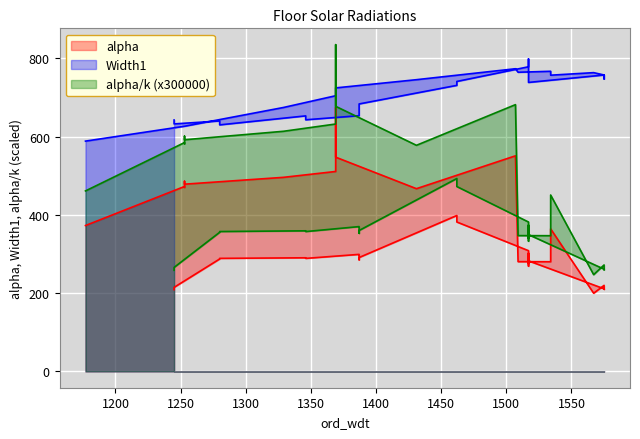

At how many categories does at least one series exceed 474?

11